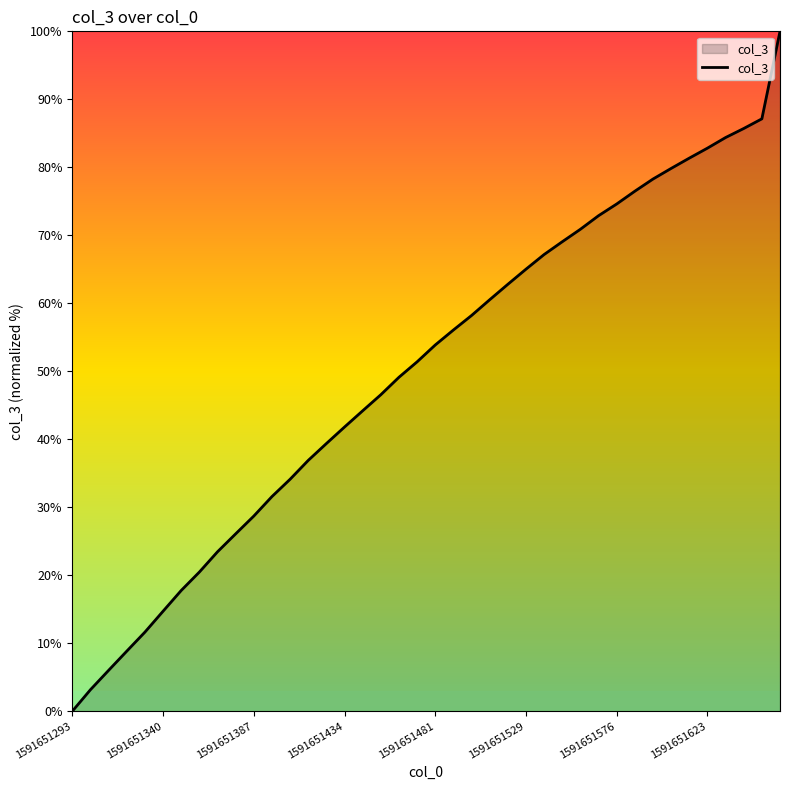

What is the maximum value shown in the chart?

100.0